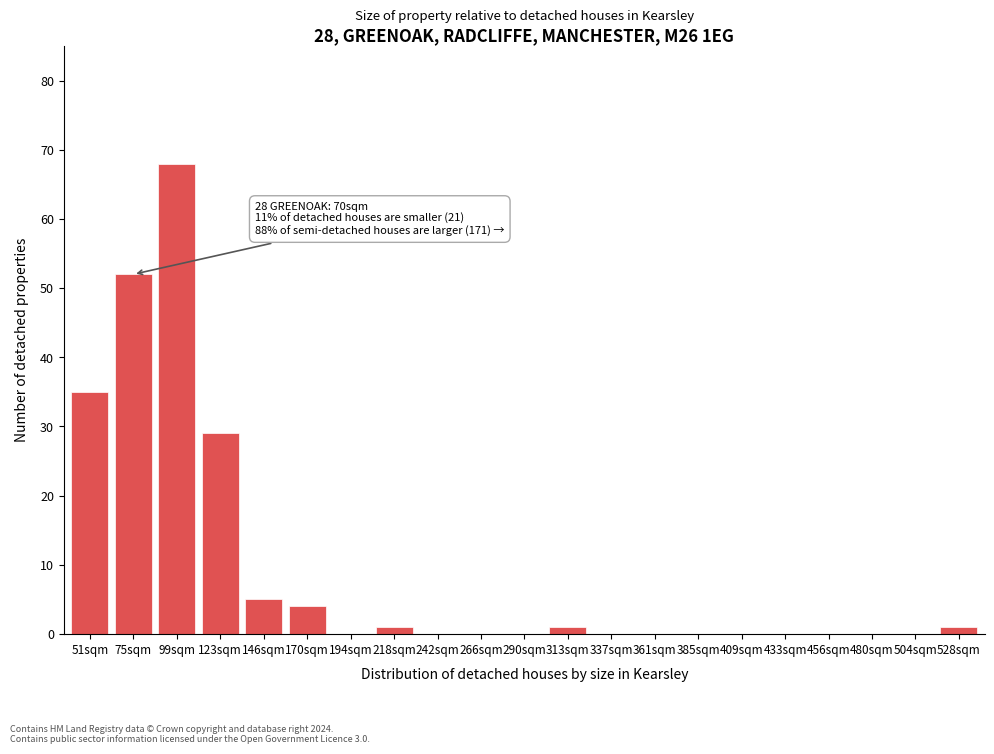

Reading left to right, what are all the values shown in this chart?

51sqm=35	75sqm=52	99sqm=68	123sqm=29	146sqm=5	170sqm=4	194sqm=0	218sqm=1	242sqm=0	266sqm=0	290sqm=0	313sqm=1	337sqm=0	361sqm=0	385sqm=0	409sqm=0	433sqm=0	456sqm=0	480sqm=0	504sqm=0	528sqm=1